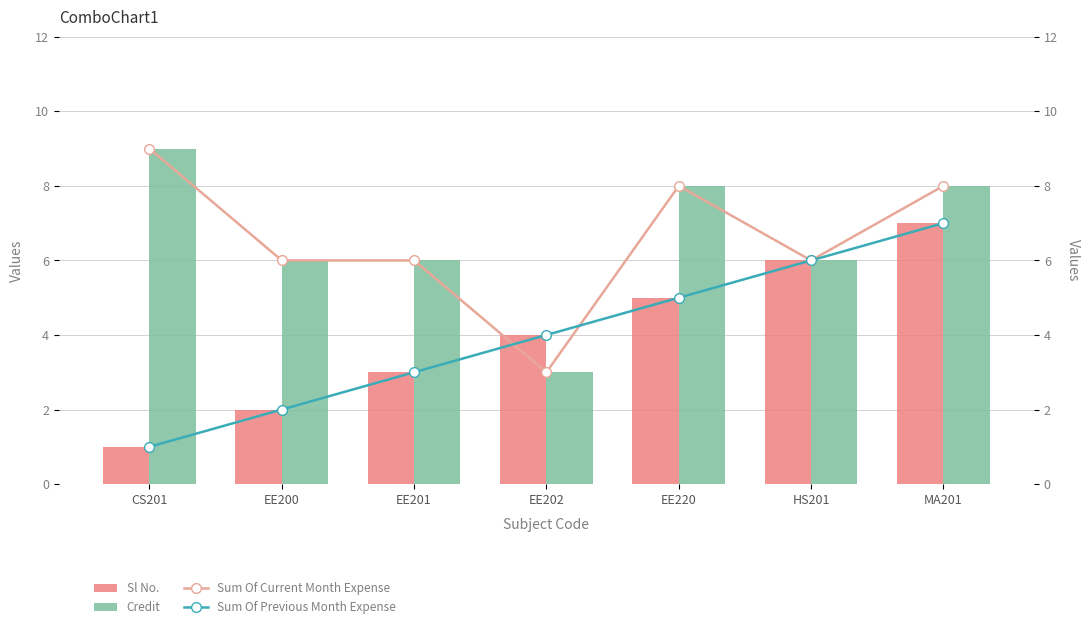

At HS201, list the series in order from largest to smallest.

Sl No., Credit, Sum Of Current Month Expense, Sum Of Previous Month Expense